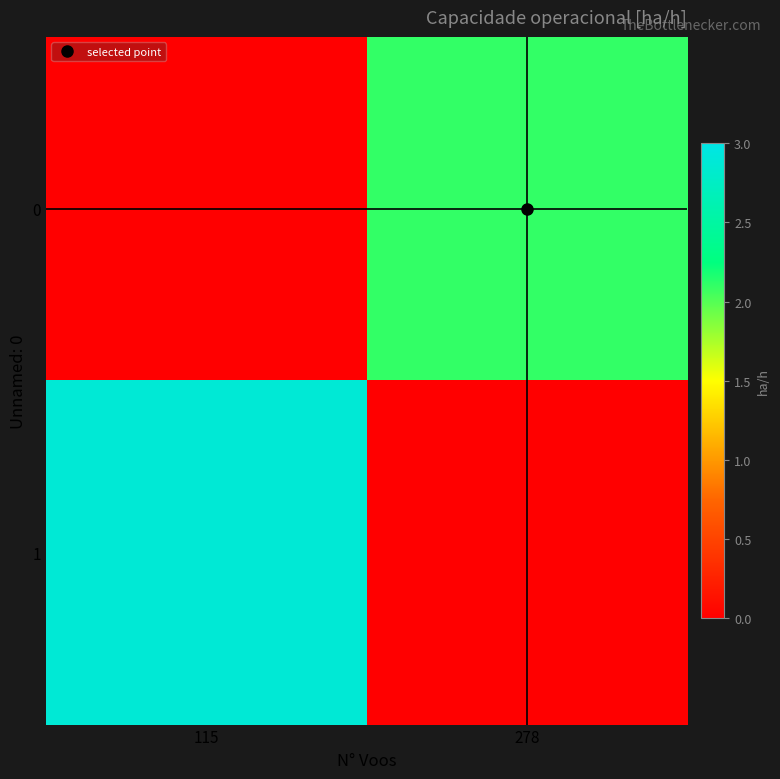

Count the number of data series in this chart.

2